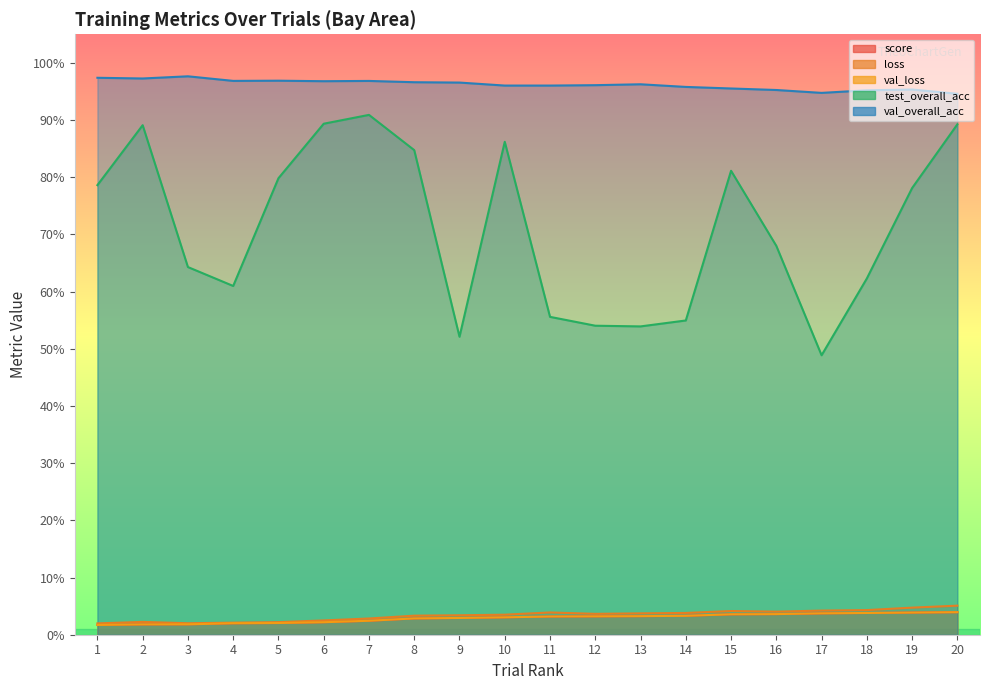

How many interior local peaks does the test_overall_acc series have?

4